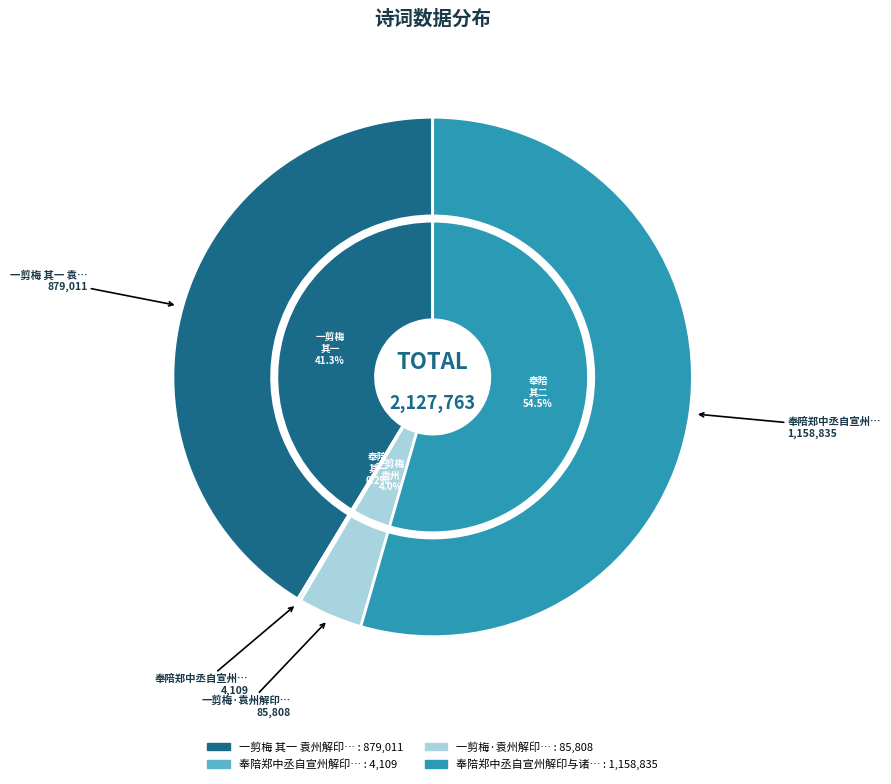

Which category has the biggest portion of the pie?

奉陪郑中丞自宣州解印与诸侄宴馀干后溪